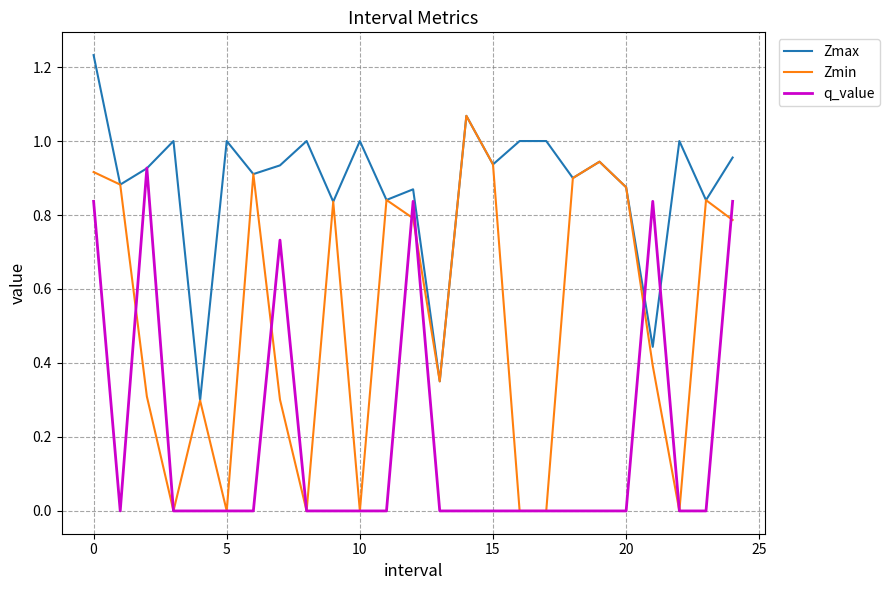

What is the lowest value of the Zmax series?

0.3